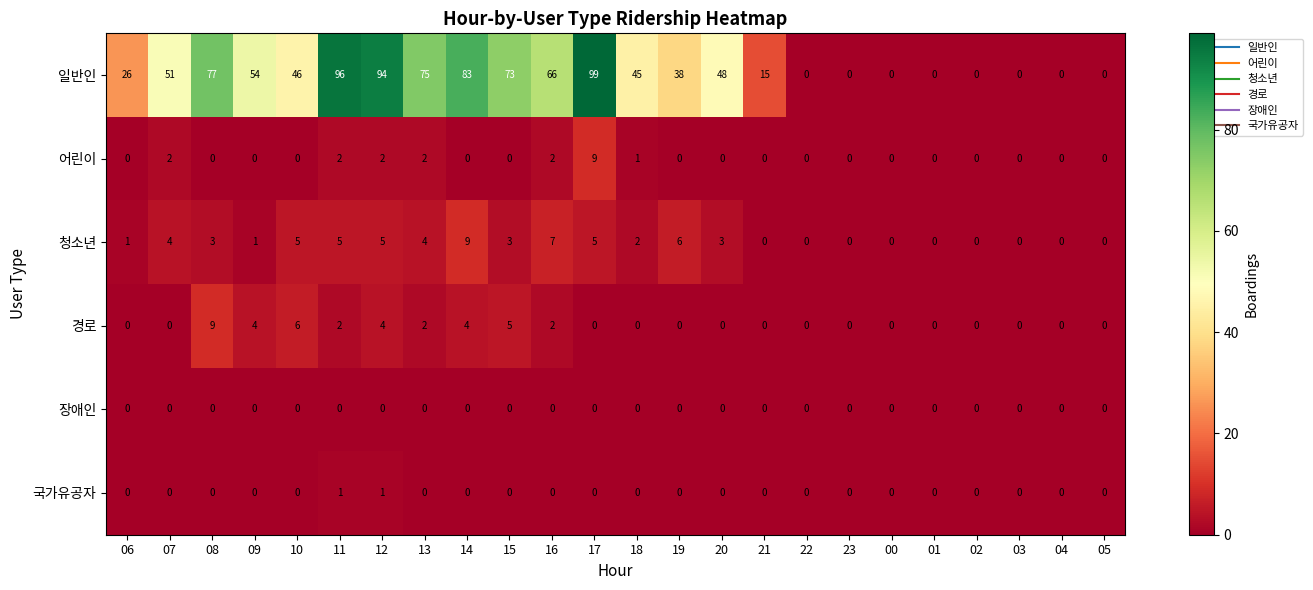

True or false: 어린이 has a value of 0 at 02.

True